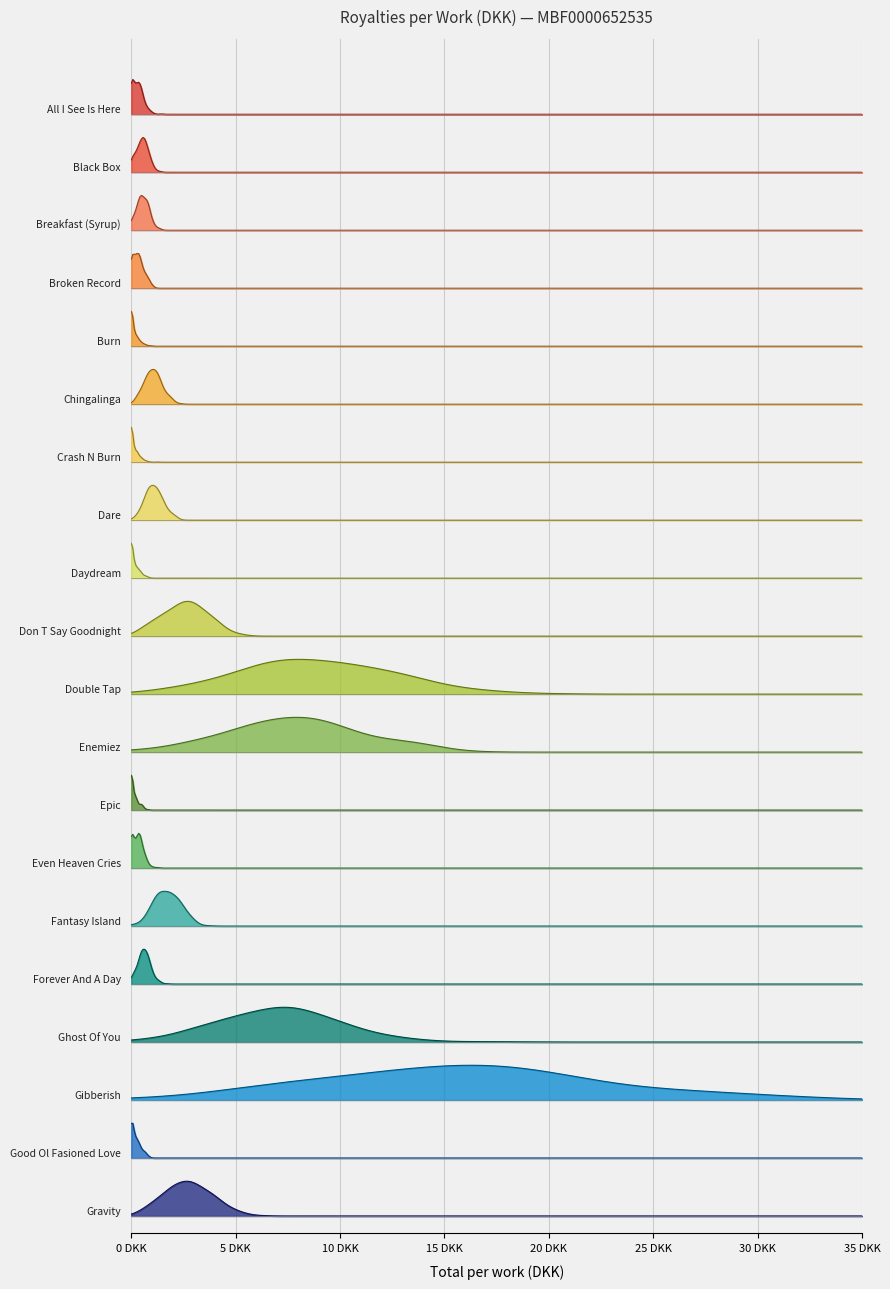

List the labels in order of value, smallest first.

Burn, Crash N Burn, Epic, Daydream, Good Ol Fasioned Love, All I See Is Here, Even Heaven Cries, Broken Record, Black Box, Breakfast (Syrup), Forever And A Day, Dare, Chingalinga, Fantasy Island, Don T Say Goodnight, Gravity, Ghost Of You, Enemiez, Double Tap, Gibberish